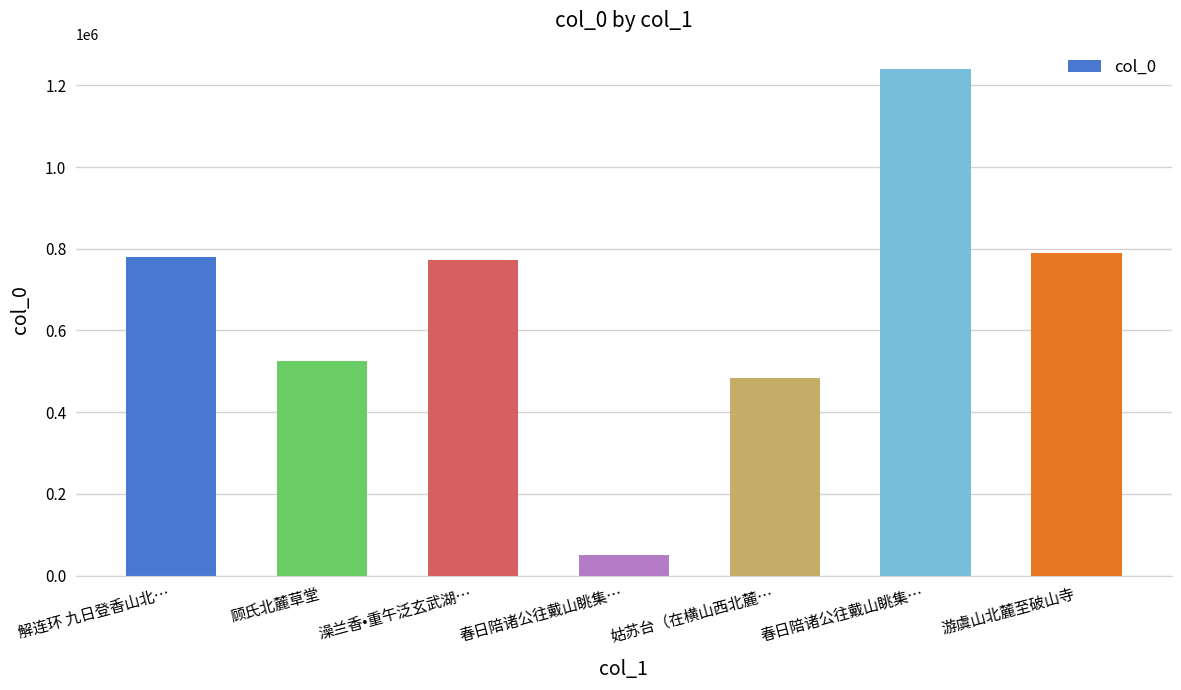

Approximately how many times larger is the value at 解连环 九日登香山北… compared to 游虞山北麓至破山寺?

1.0